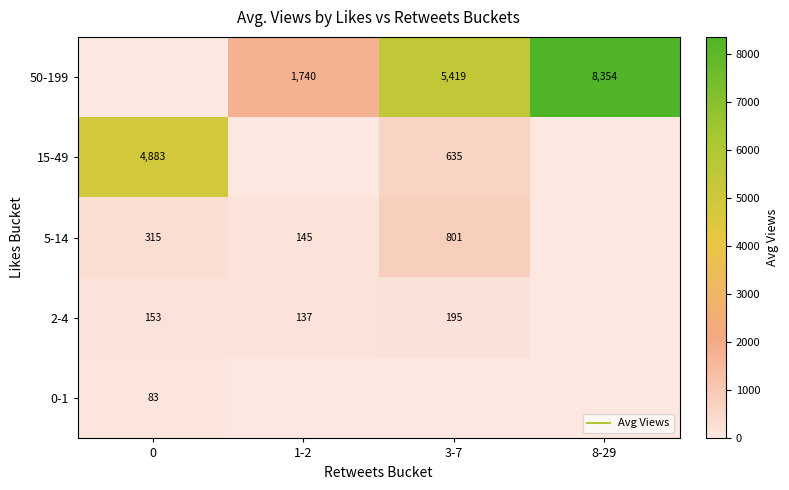

What is the total value across all series at 3-7?

7050.3